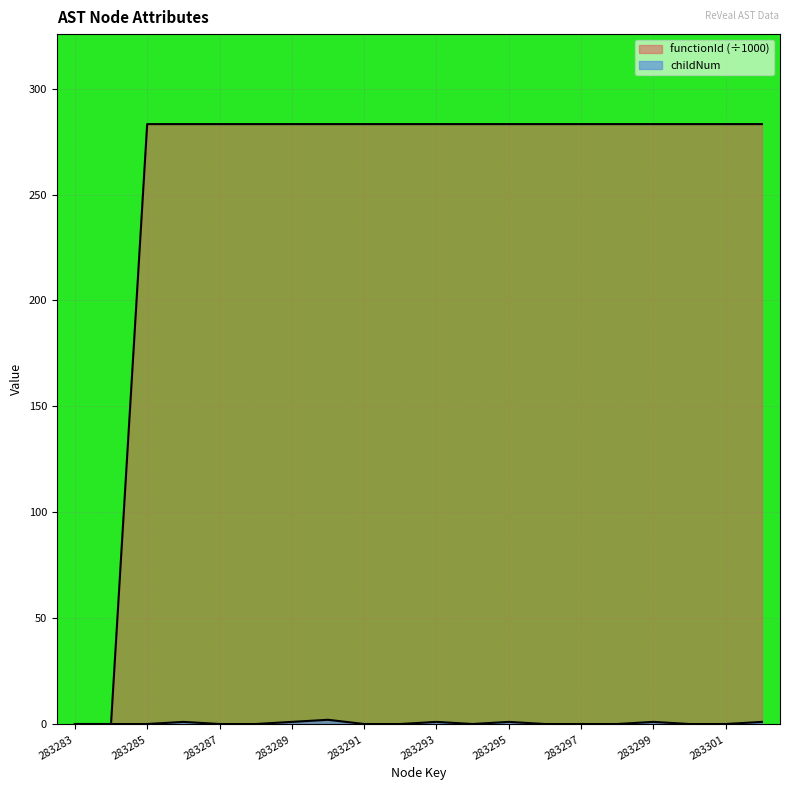

True or false: functionId and childNum intersect in this chart.

False